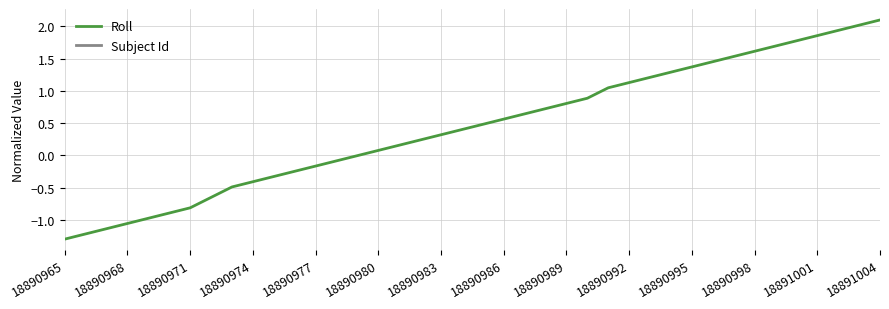

True or false: Subject Id and Roll intersect in this chart.

False